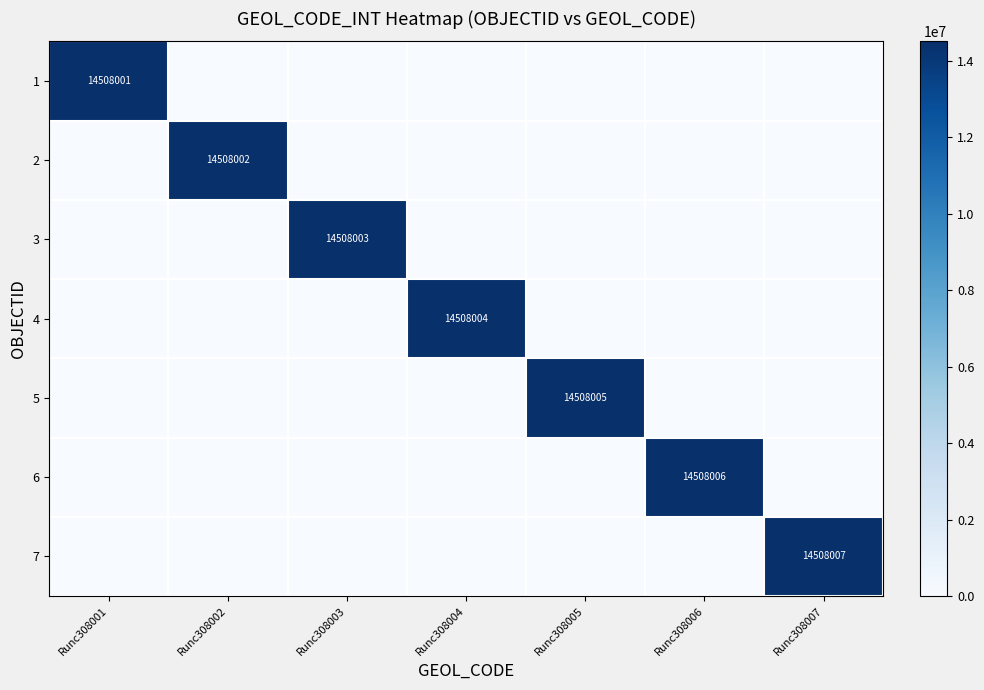

Is it true that 3 equals 7301603 at Runc308003?

False